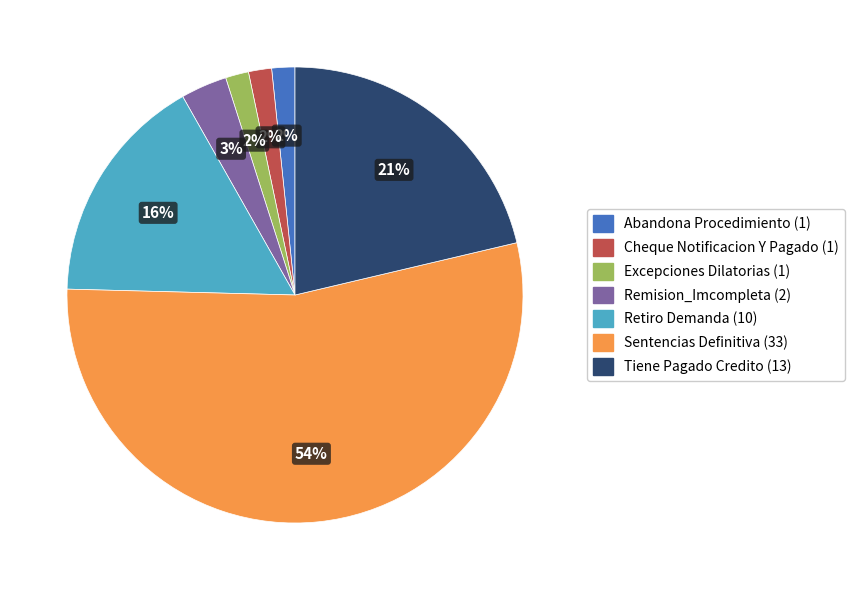

Between Retiro Demanda and Cheque Notificacion Y Pagado, which is larger?

Retiro Demanda